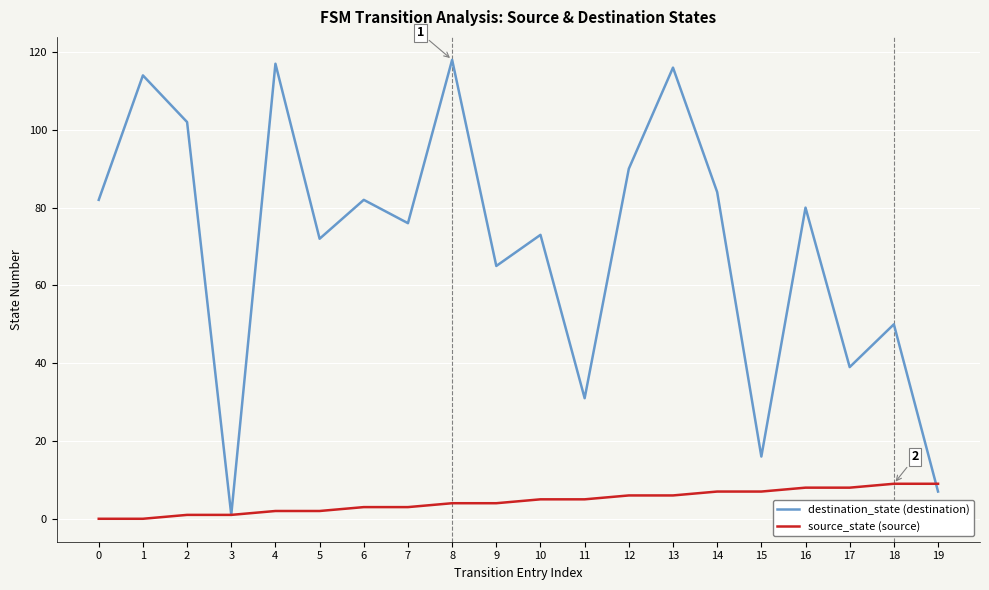

After their last crossing, which series has the higher values: destination_state (destination) or source_state (source)?

source_state (source)